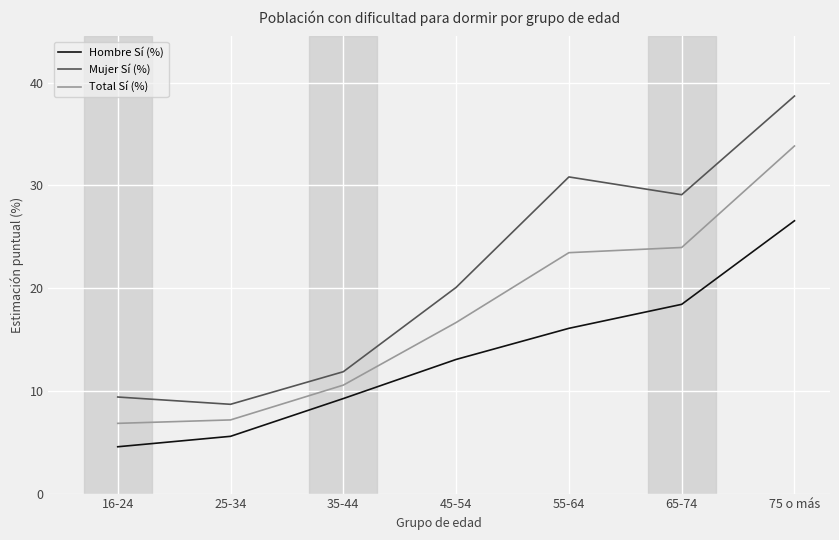

Reading left to right, transcribe all the data shown in this chart.

Hombre Sí (%): 4.6	5.6	9.3	13.1	16.1	18.4	26.6
Mujer Sí (%): 9.4	8.7	11.9	20.1	30.8	29.1	38.7
Total Sí (%): 6.8	7.2	10.6	16.7	23.5	24.0	33.8